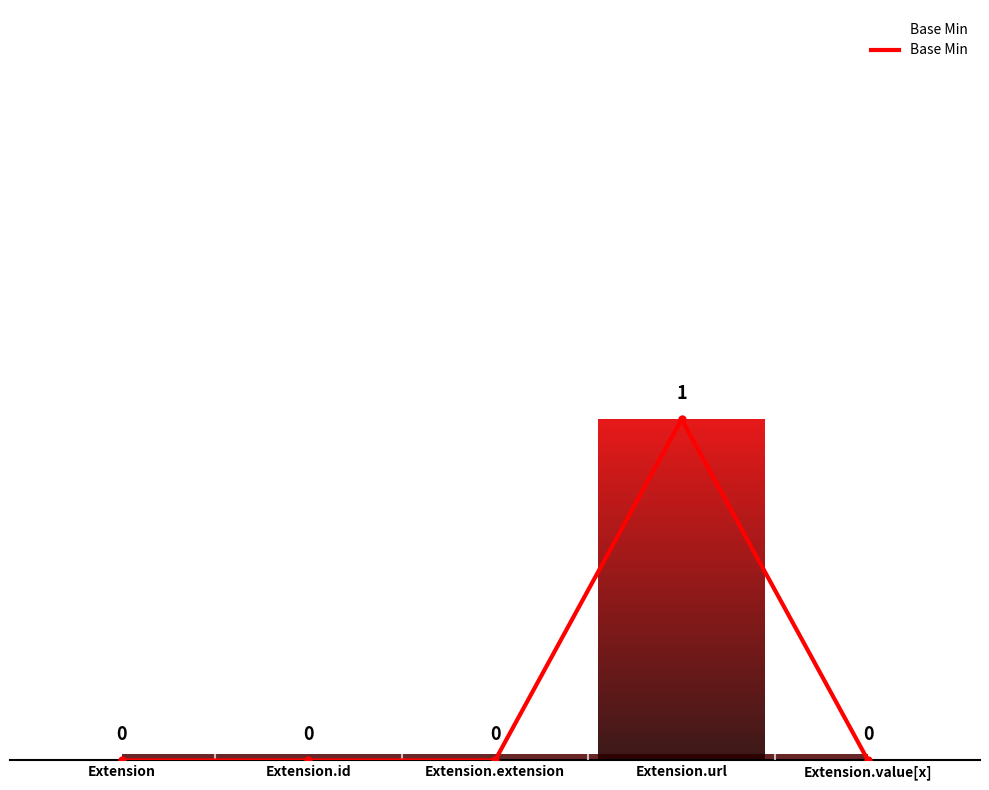

List the labels in order of value, largest first.

Extension.url, Extension, Extension.id, Extension.extension, Extension.value[x]